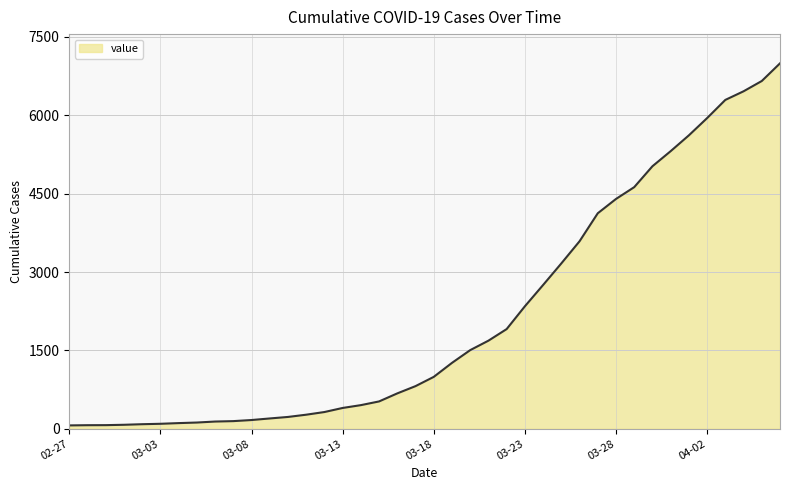

What is the greatest value displayed?

6995